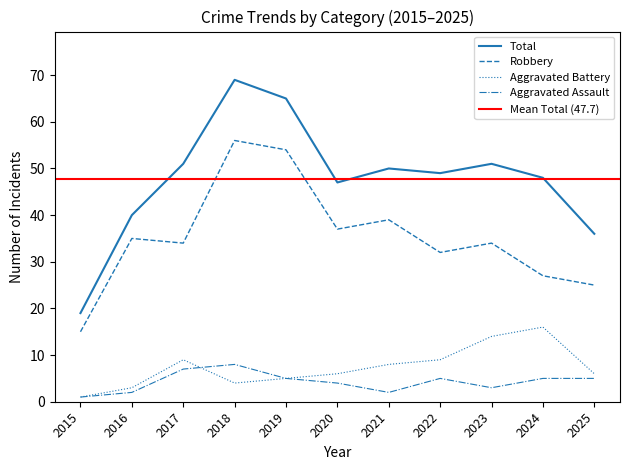

Count the Aggravated Assault values in the range 2 to 5.

8